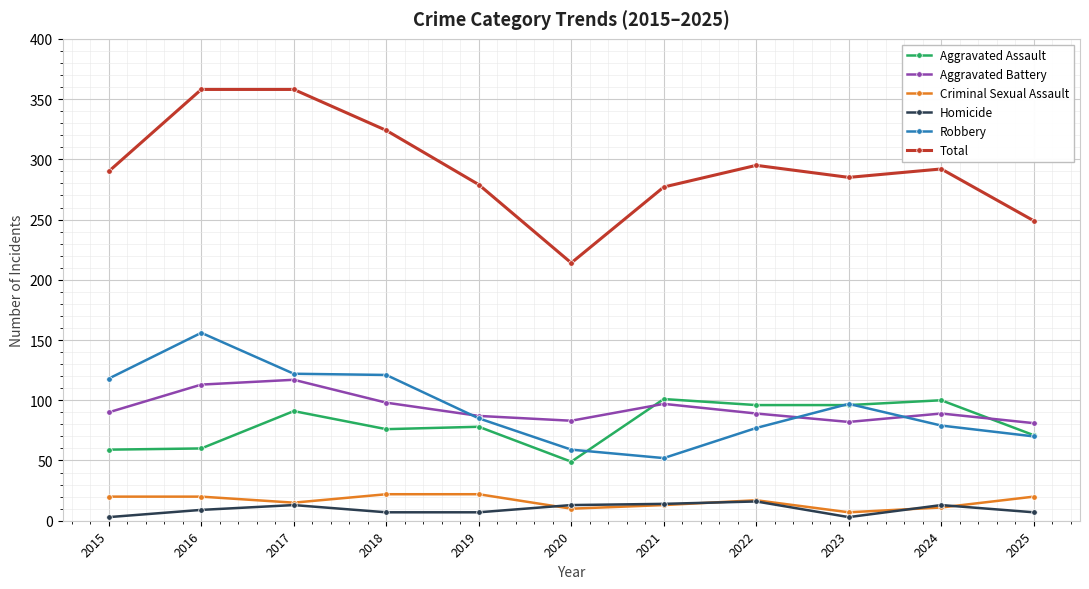

True or false: Aggravated Battery has a value of 81 at 2025.

True